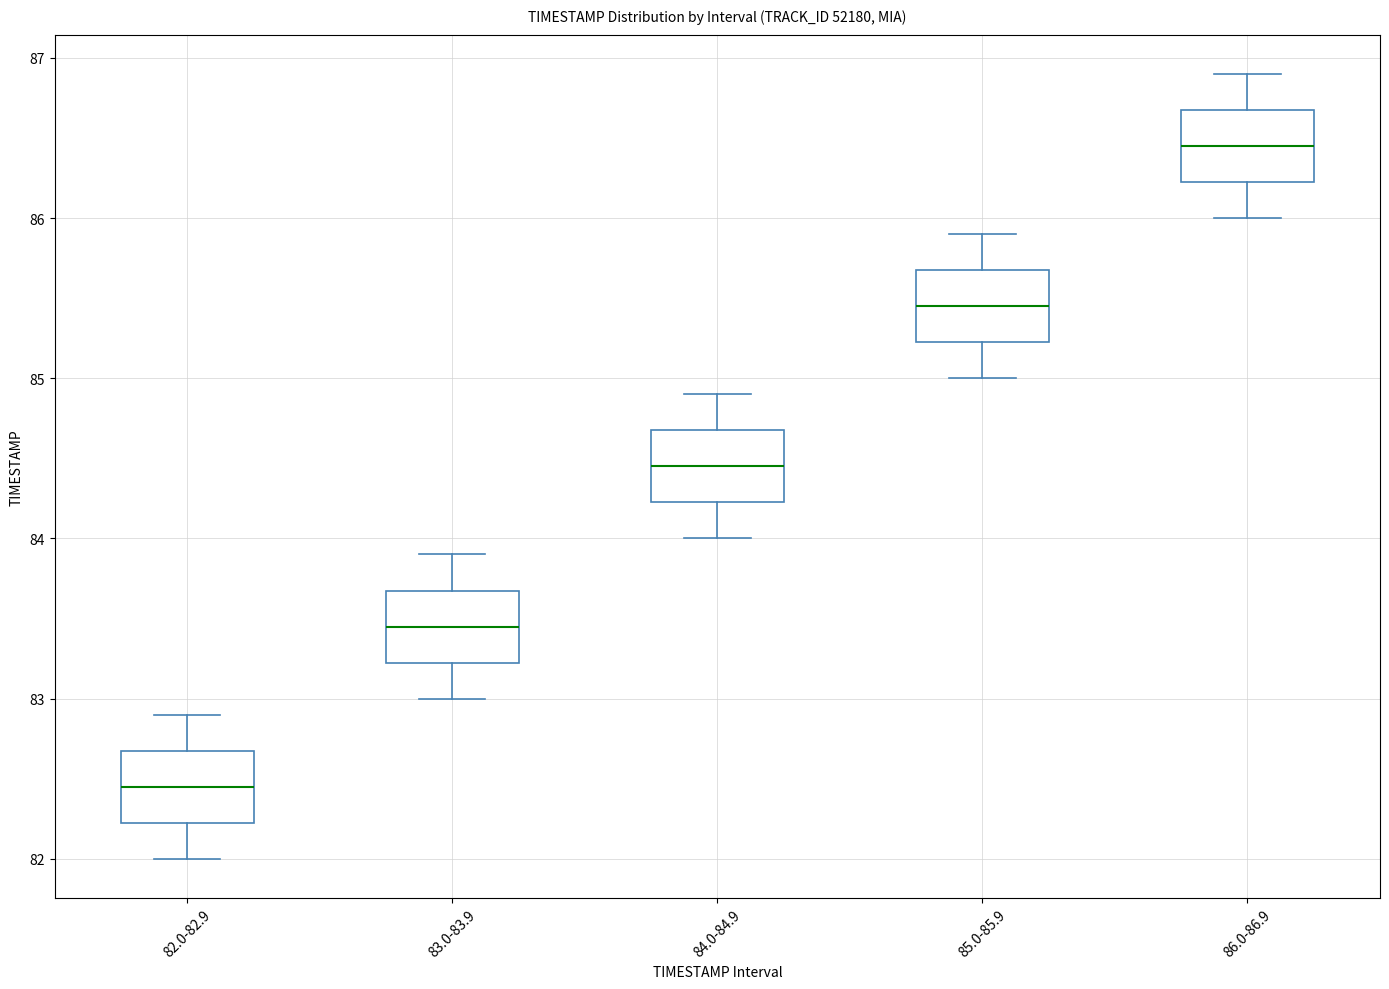

Which box has the lowest median line?

82.0-82.9